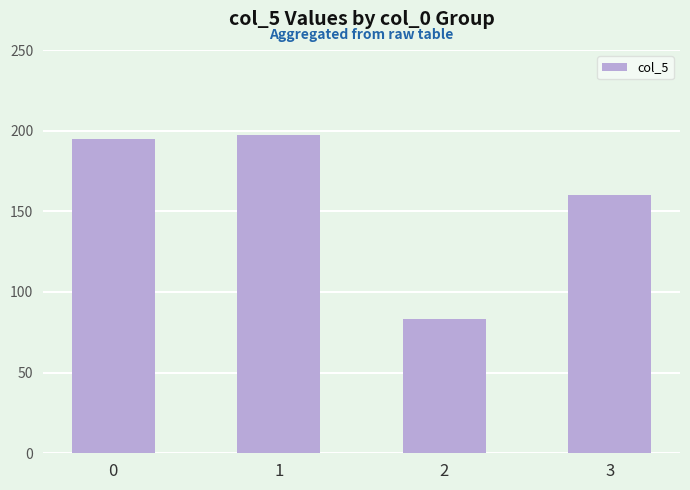

What is the ratio of the value at 3 to the value at 0?

0.8